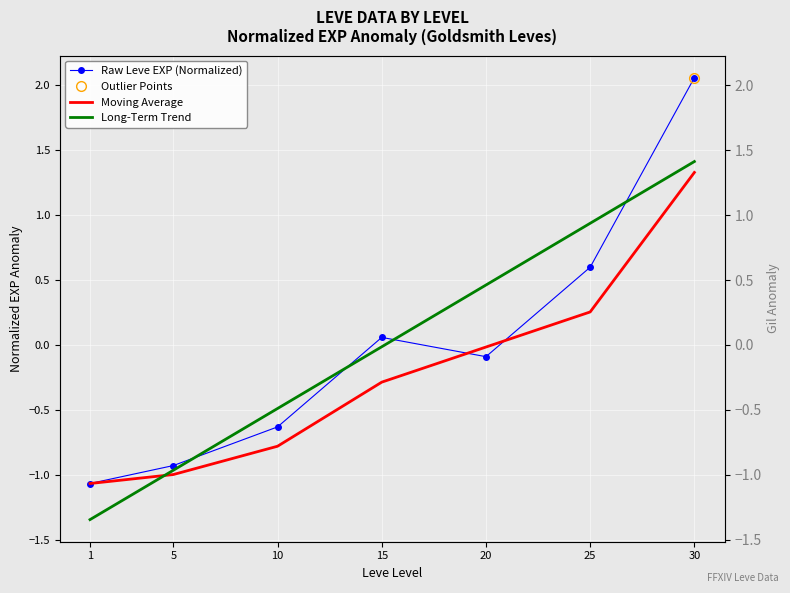

Is the value of Long-Term Trend at 5 greater than the value of Moving Average at 10?

No